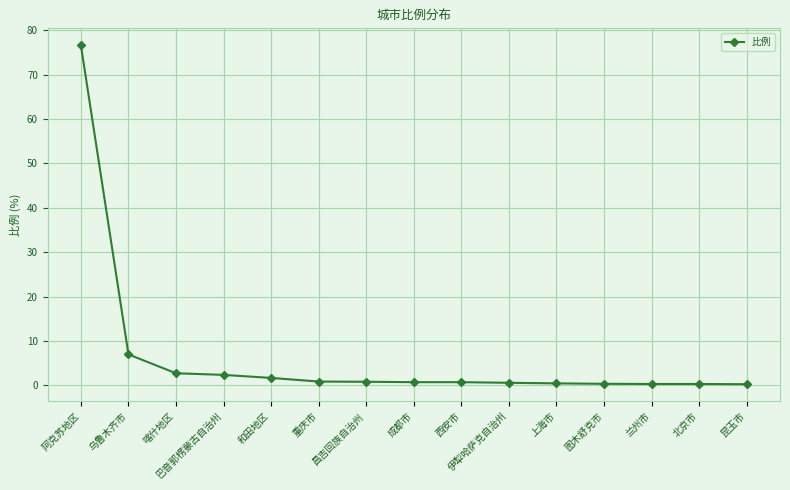

Which label corresponds to the largest value in the chart?

阿克苏地区